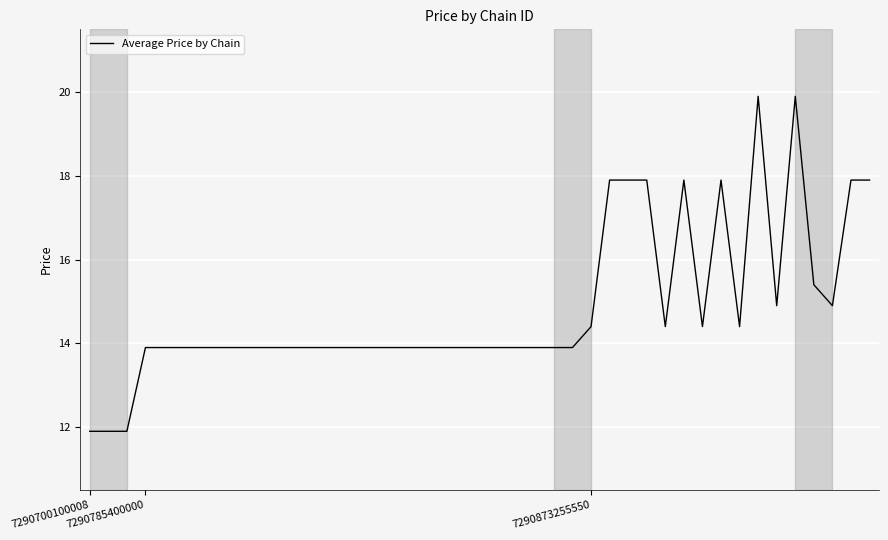

What is the minimum value shown in the chart?

11.9